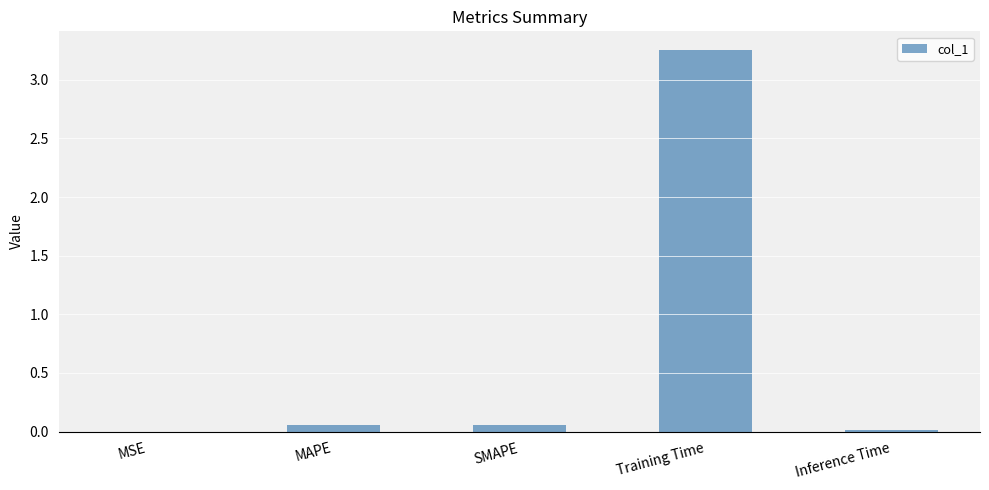

What is the average value?

0.7